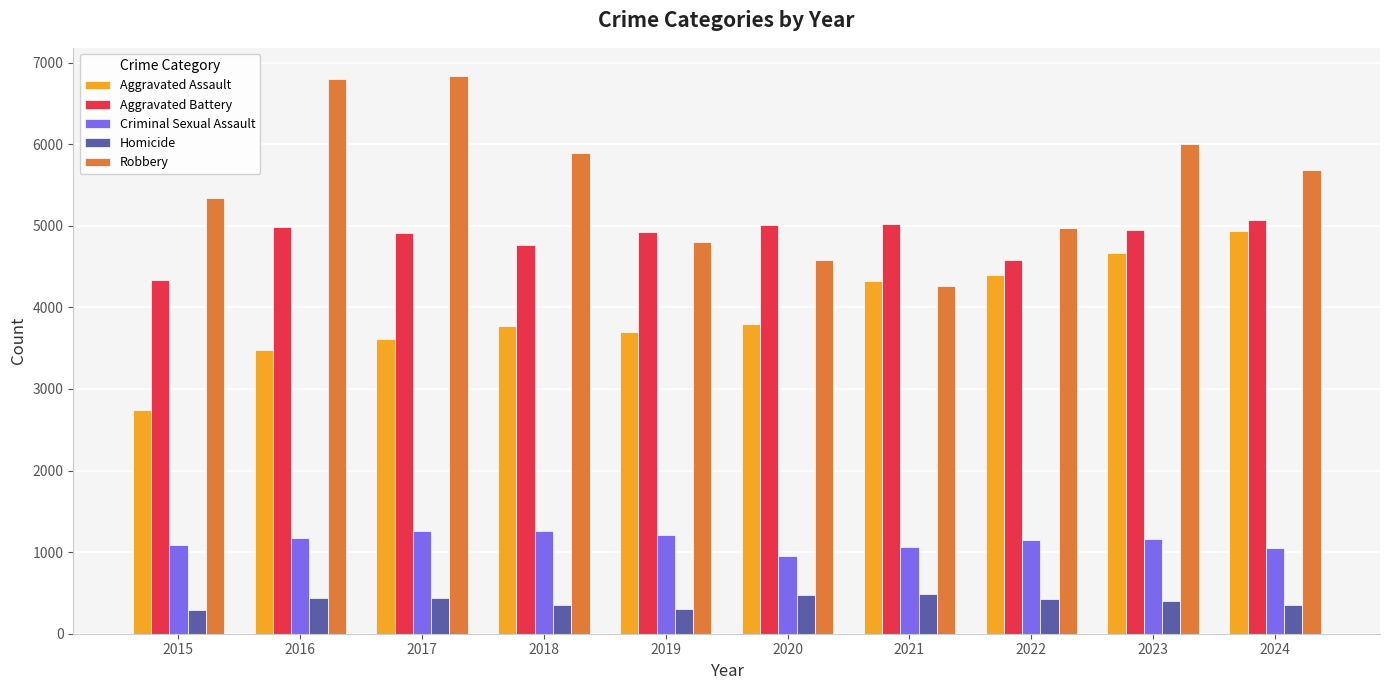

Read the Homicide value at 2016, to the nearest 5.

445